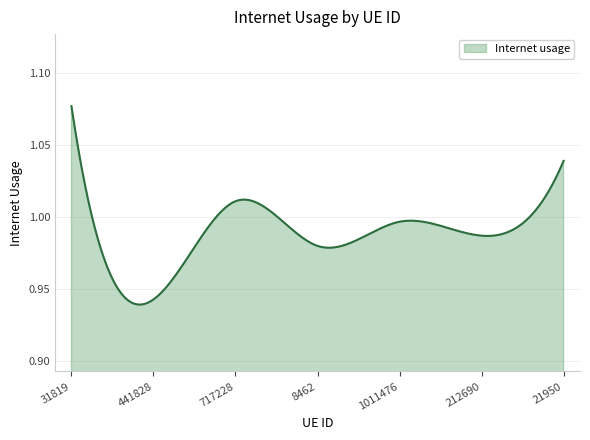

Is this an area chart (filled region under the line)?

Yes